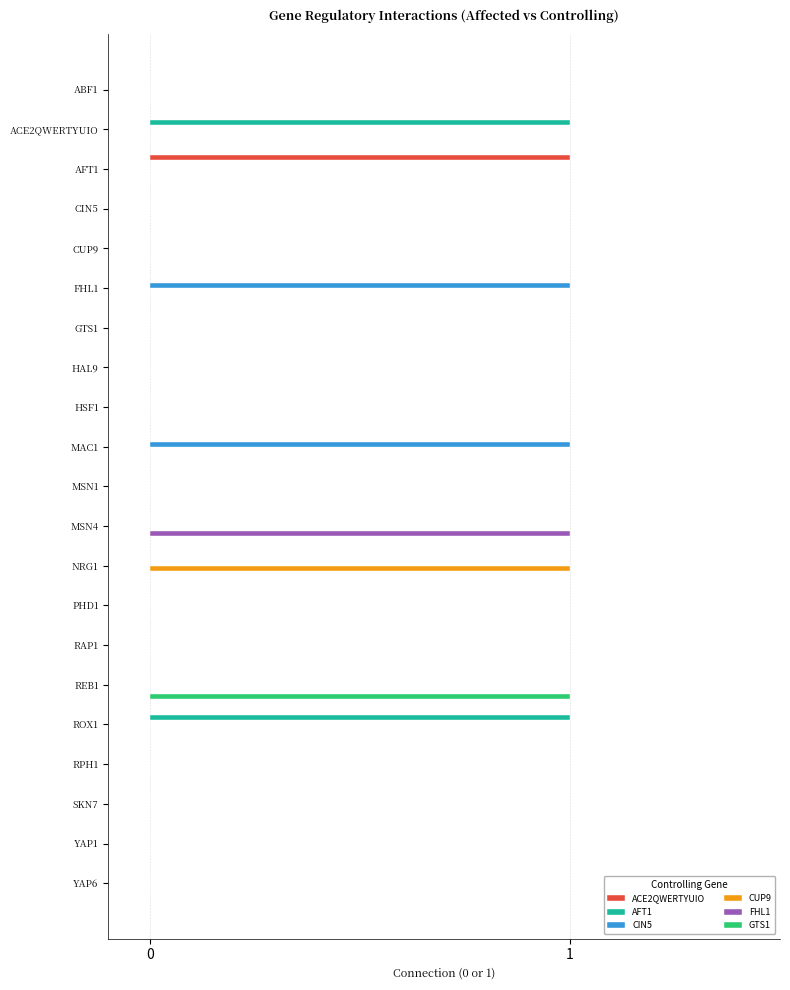

What are all the series names shown in the legend?

ACE2QWERTYUIO, AFT1, CIN5, CUP9, FHL1, GTS1